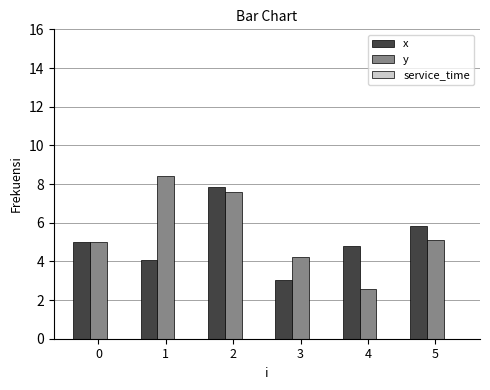

At which category is the sum across all series the highest?

2